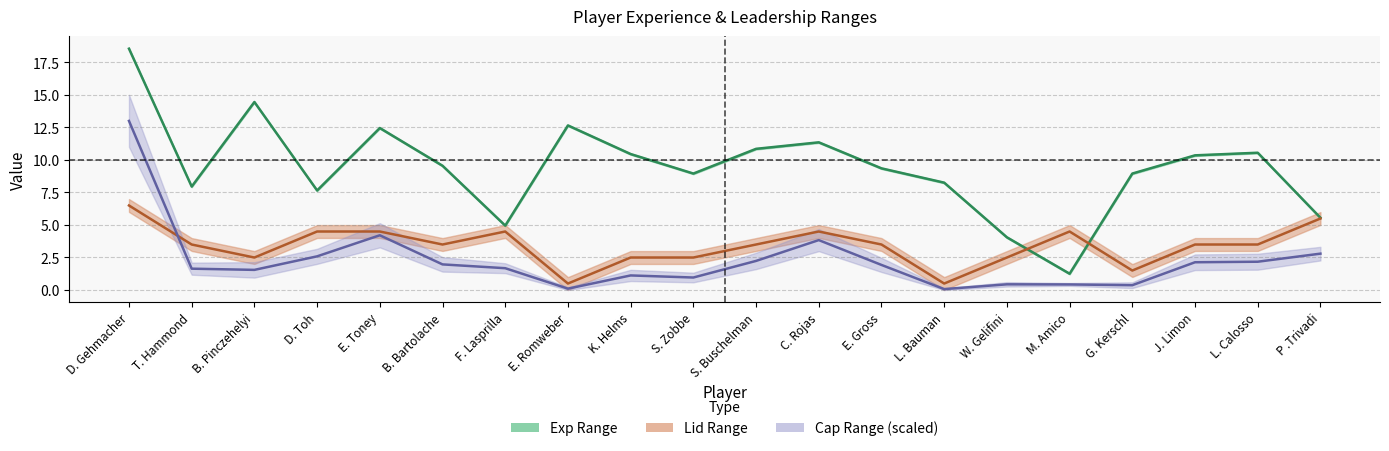

What is the label of the 1st point from the left?

D. Gehmacher